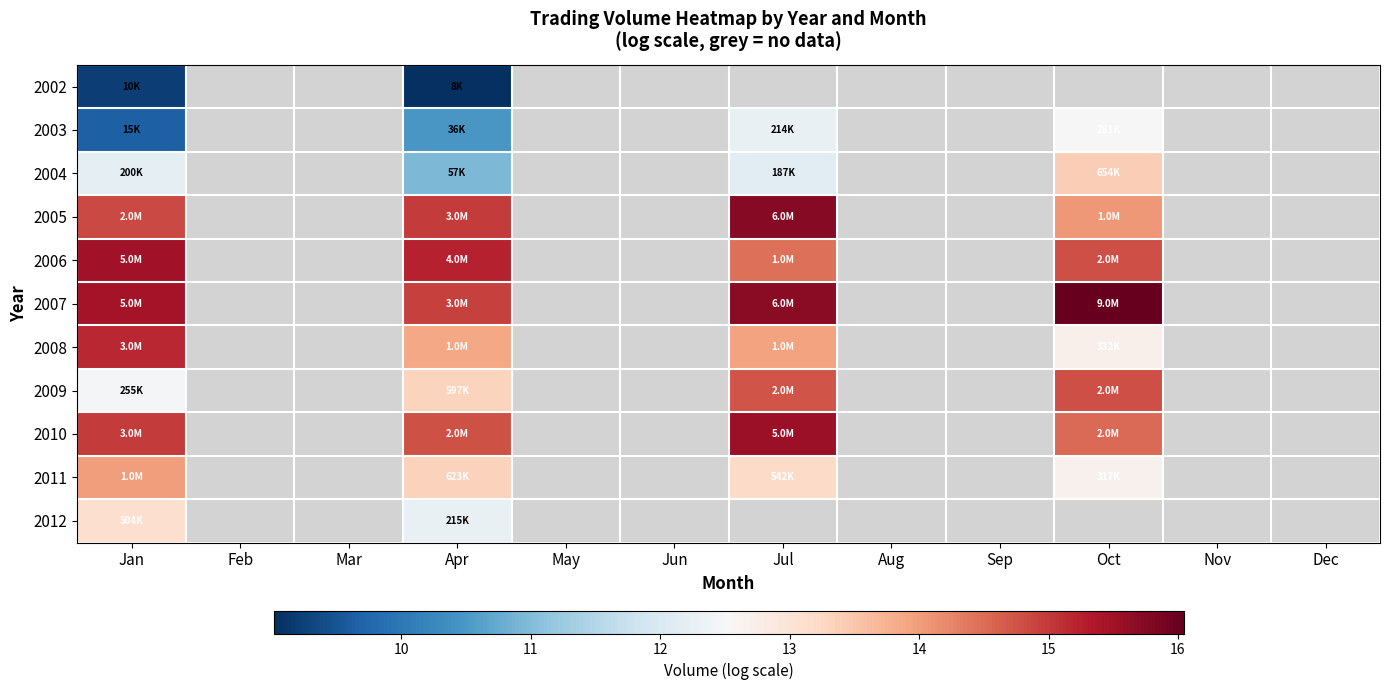

How many series are shown in this chart?

11